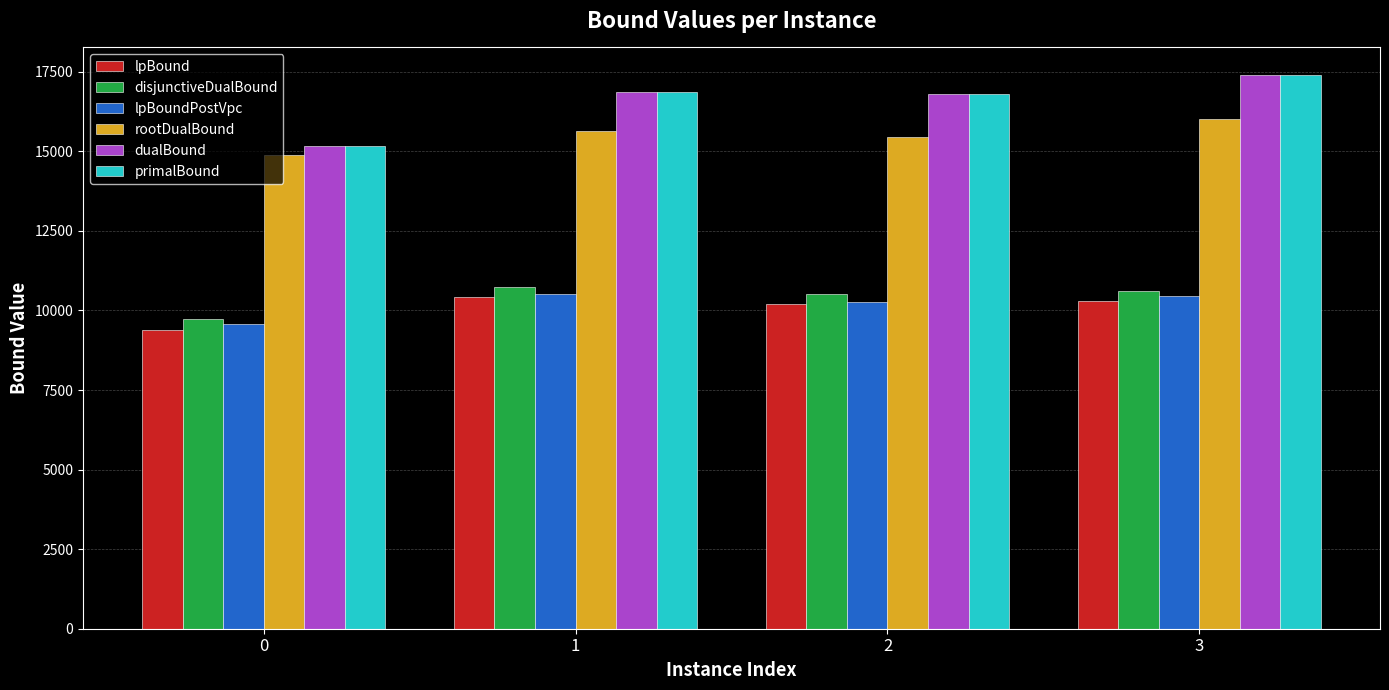

What is the difference between the maximum and minimum values in the lpBoundPostVpc series?

928.9